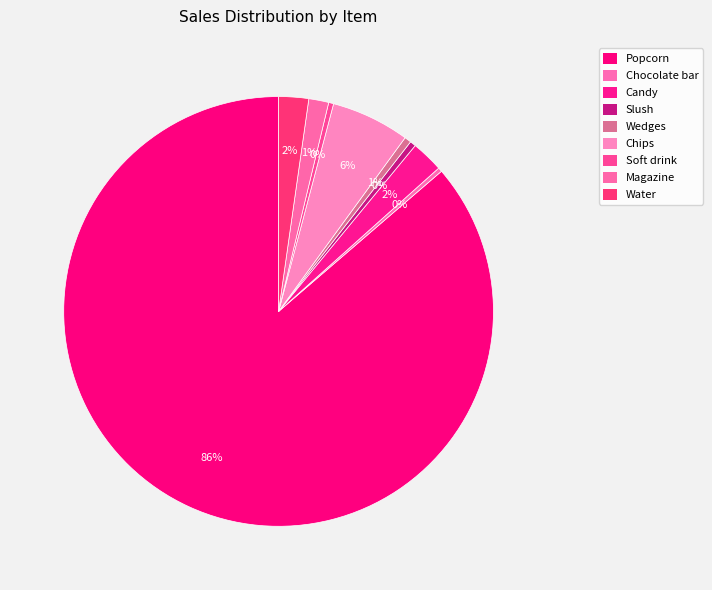

Combined, do Chips and Soft drink account for over 50%?

No